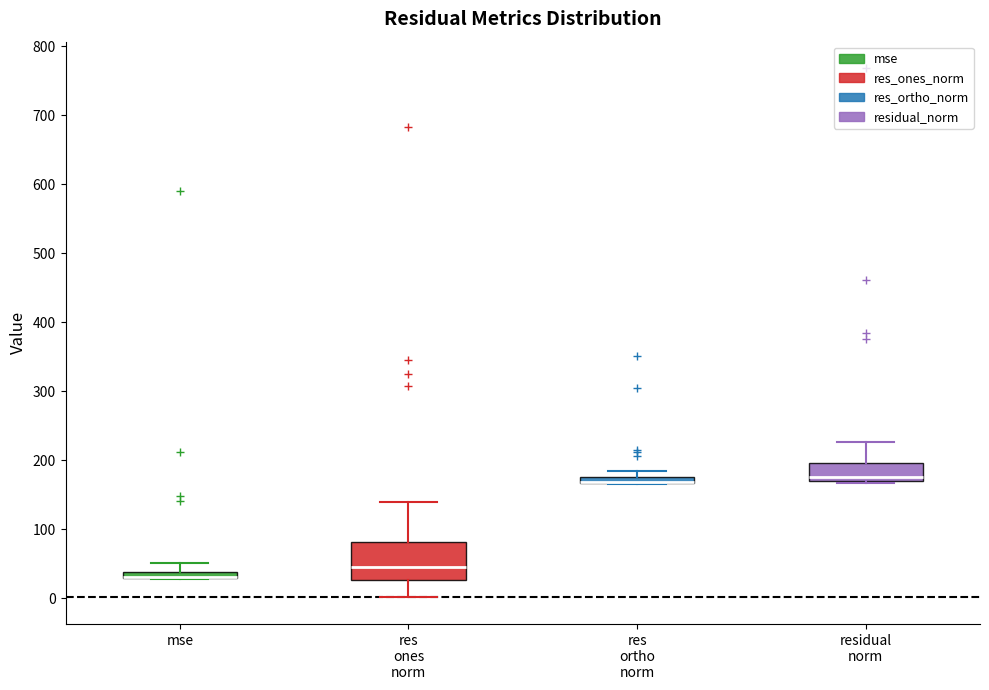

Comparing the boxes themselves (not the whiskers), which one is the tallest?

res ones norm